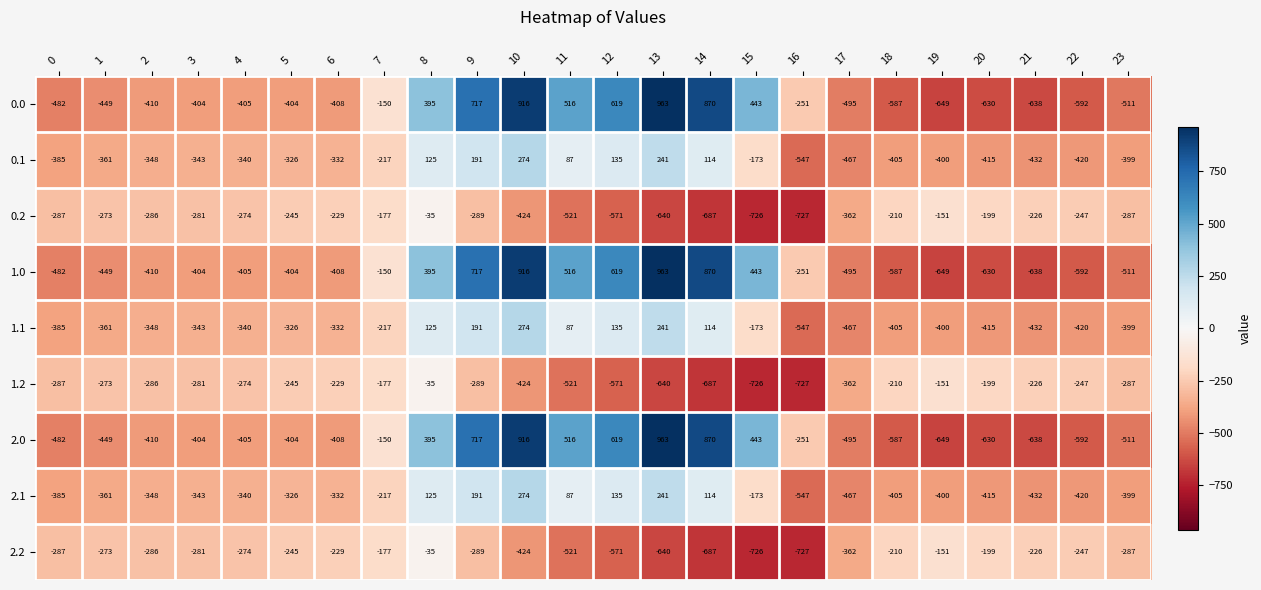

At which label does 0.0 reach its peak?

13